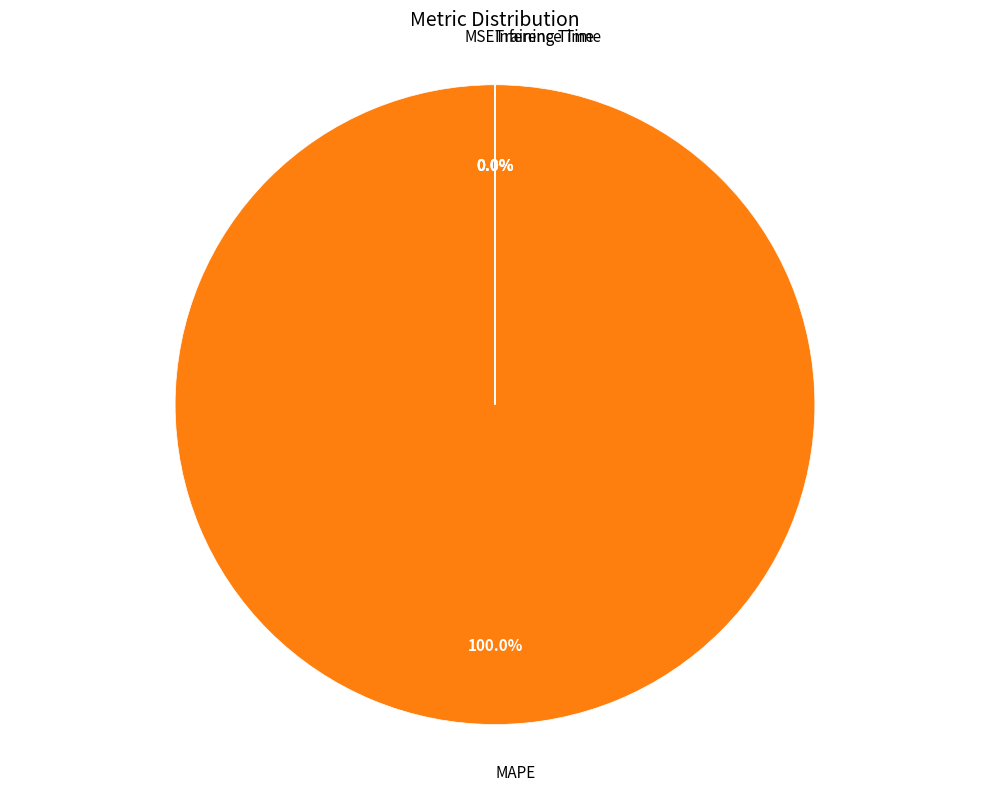

Which category accounts for the majority?

MAPE